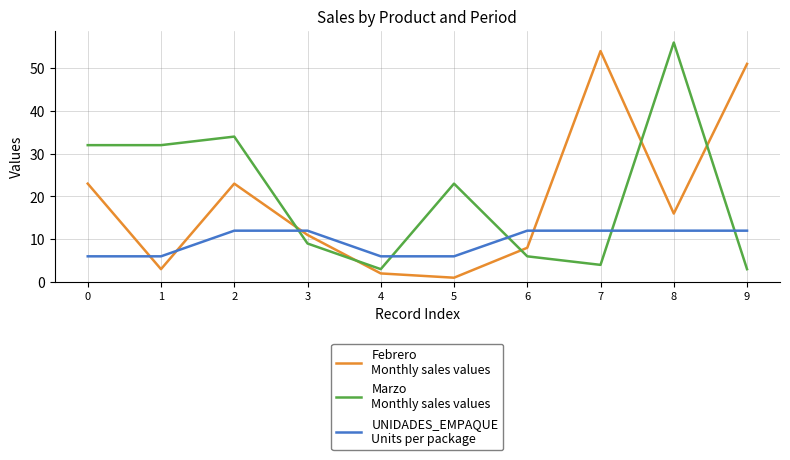

At which category is the sum across all series the highest?

8